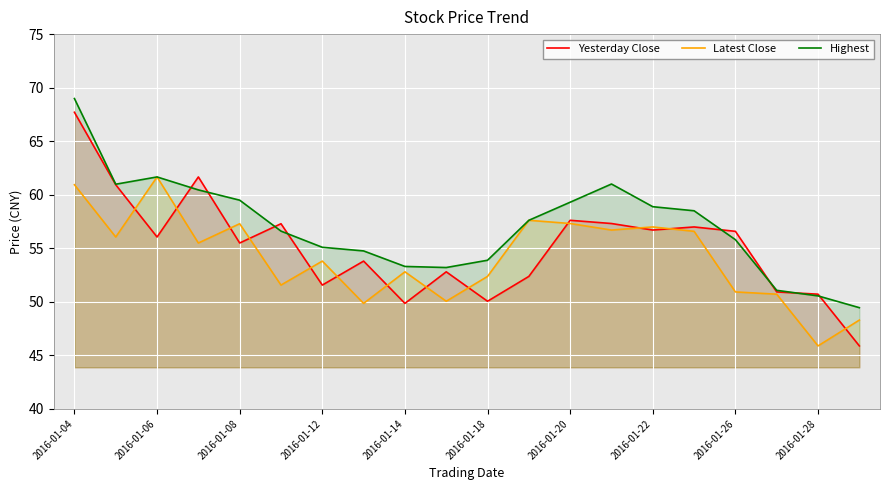

How many interior local peaks does the Yesterday Close series have?

6